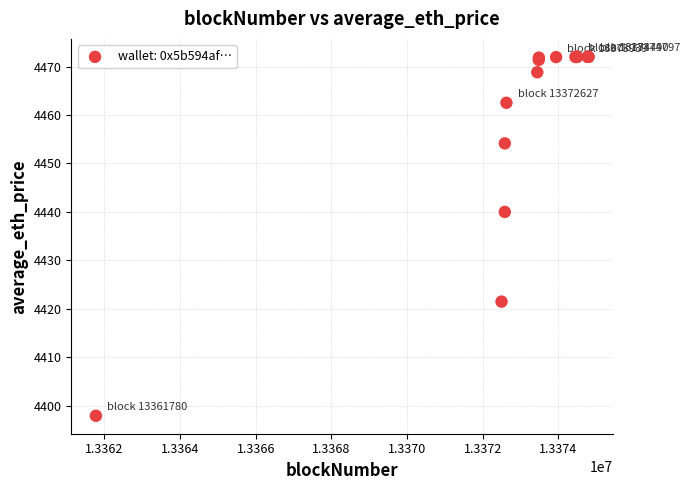

What Y value in the scatter plot is closest to 4434?

4440.0